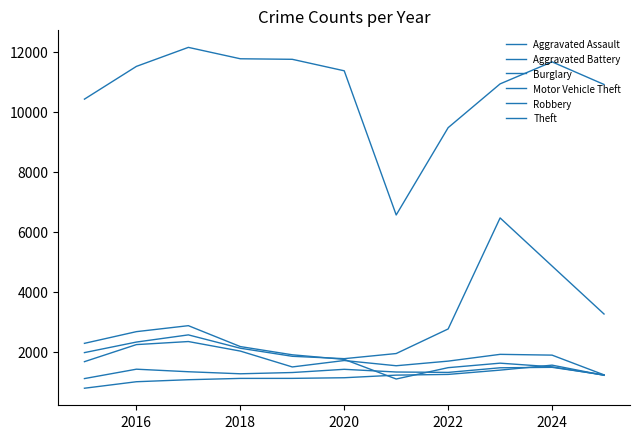

Count the number of categories in the chart.

11